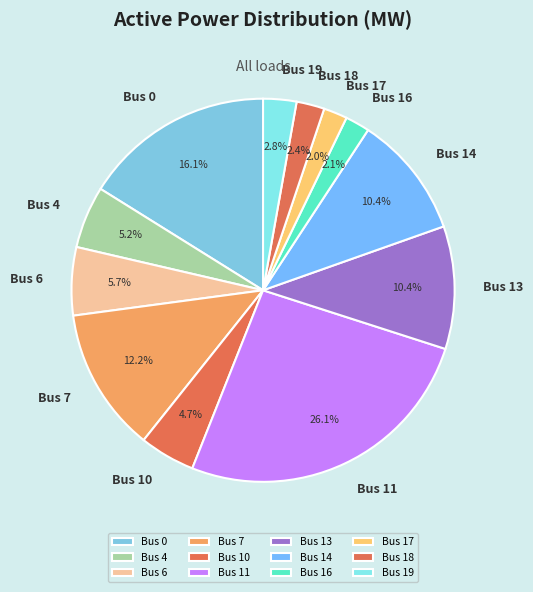

Is it true that Bus 6 is 1% of the pie?

False